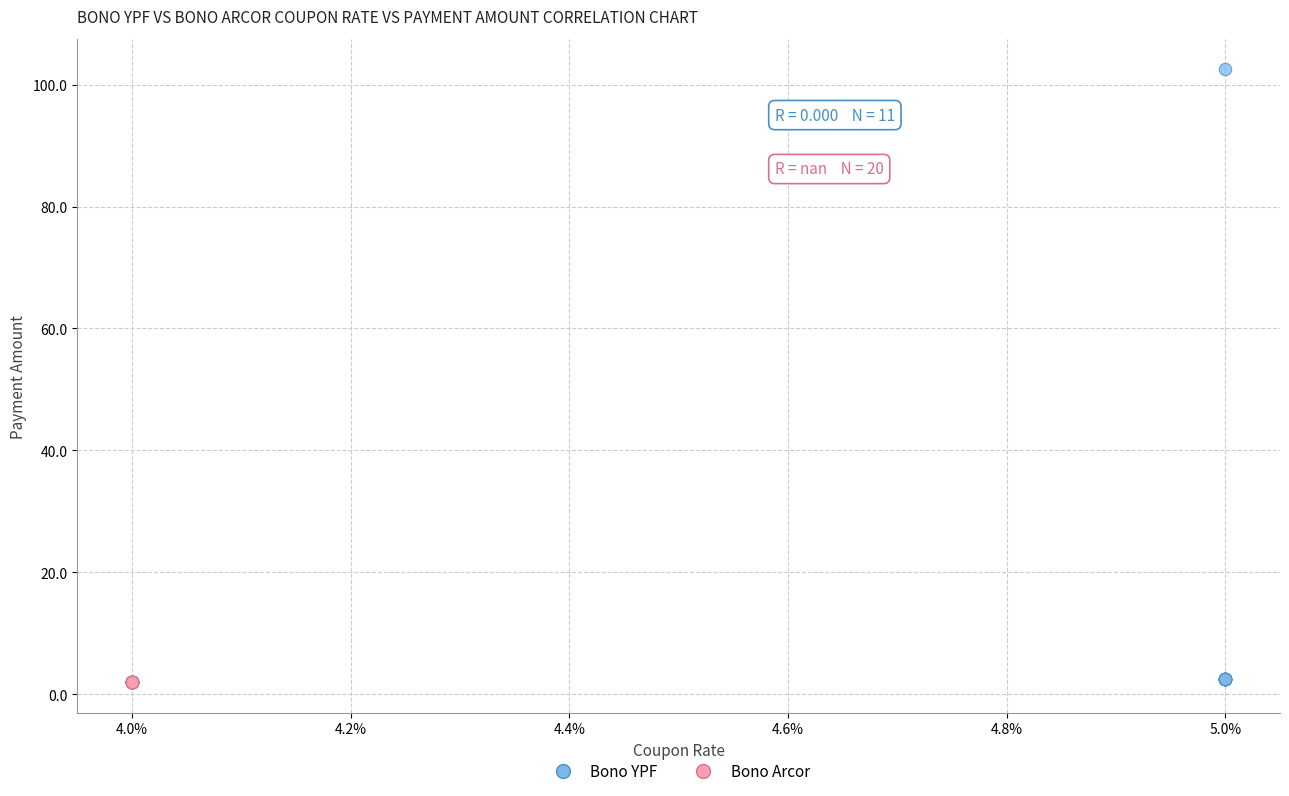

Which series contains the highest Y value?

Bono YPF